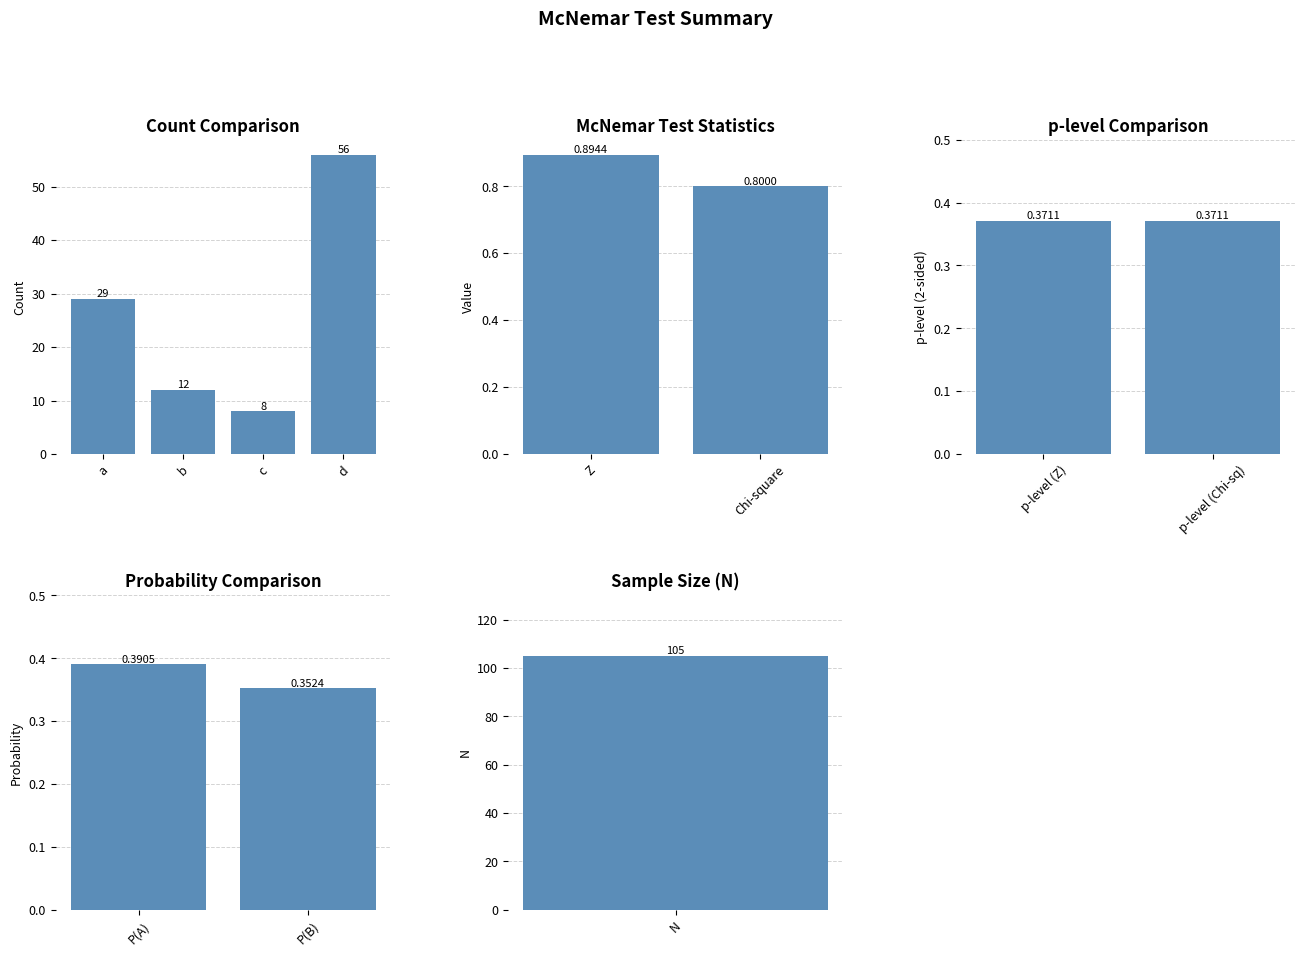

Is it true that the value at d is 56?

True